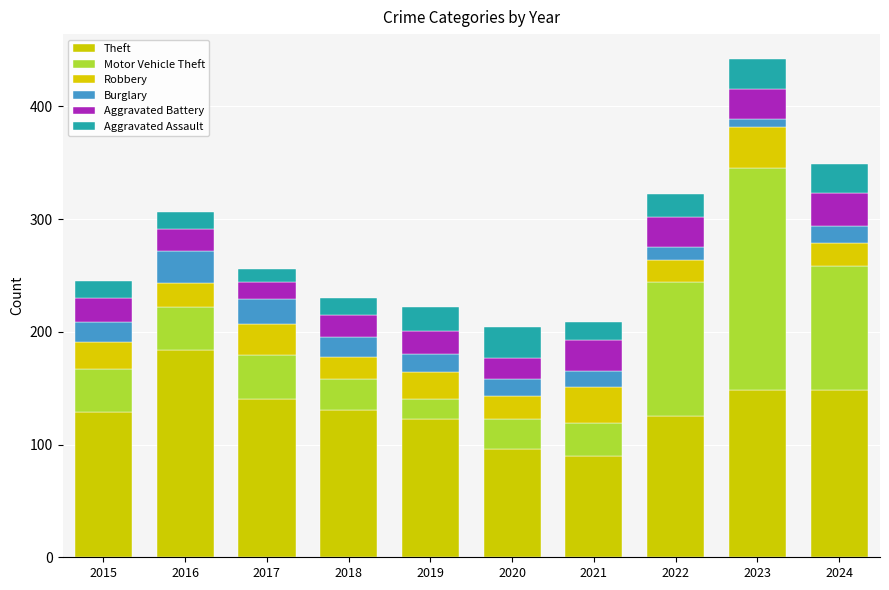

How many bars are there in total?

10